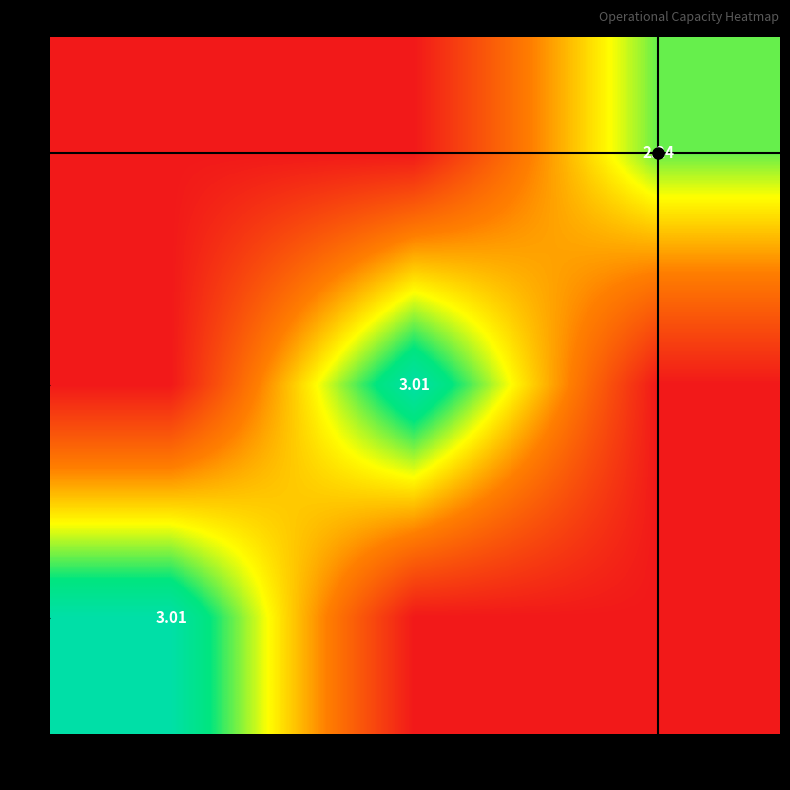

How many values in the 1 series exceed 0?

1